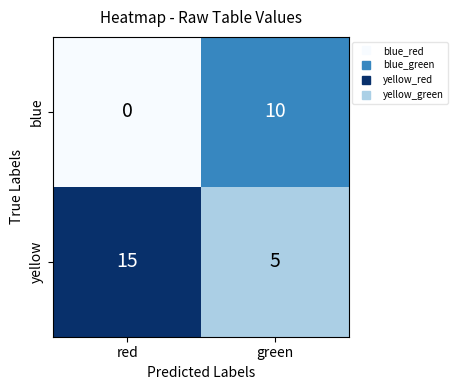

Count the number of categories in the chart.

2